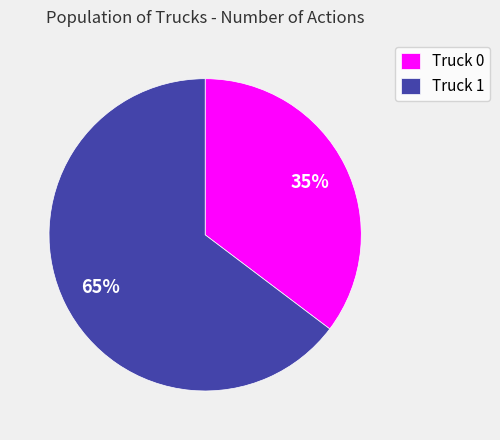

To the nearest percent, what is the average slice percentage?

50%